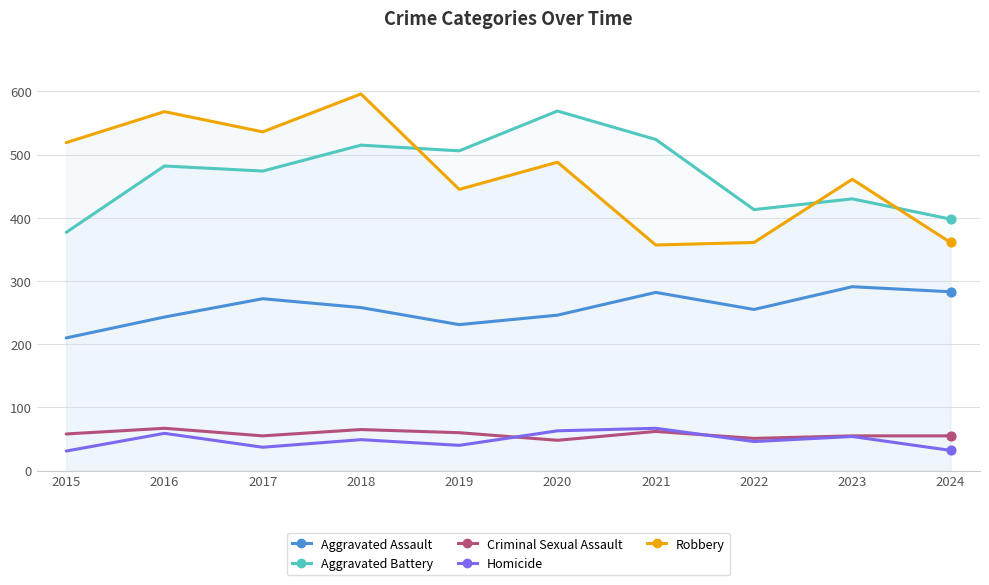

What is the total value across all series at 2024?

1129